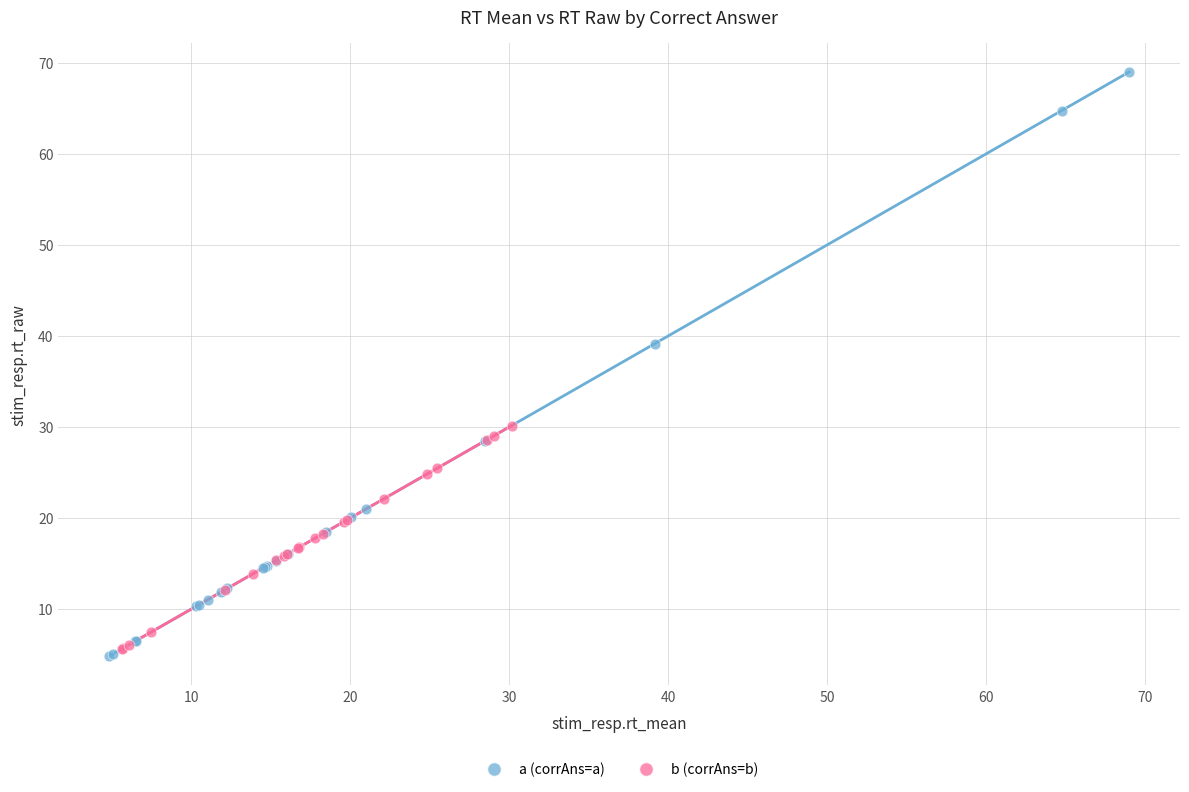

Which series has the widest spread of Y values?

a (corrAns=a)